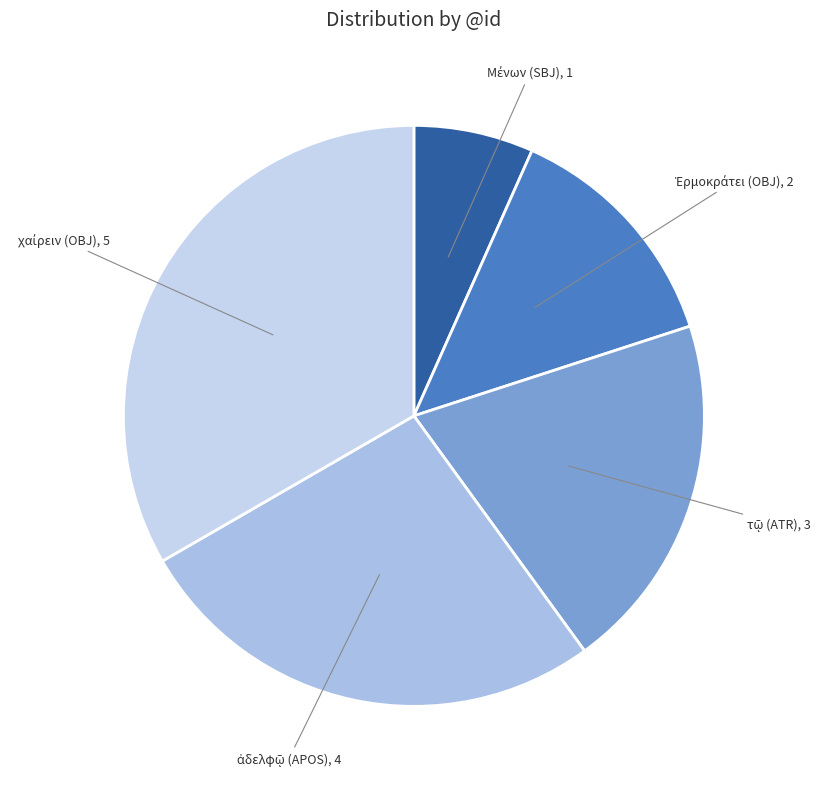

How many slices are in this pie chart?

5